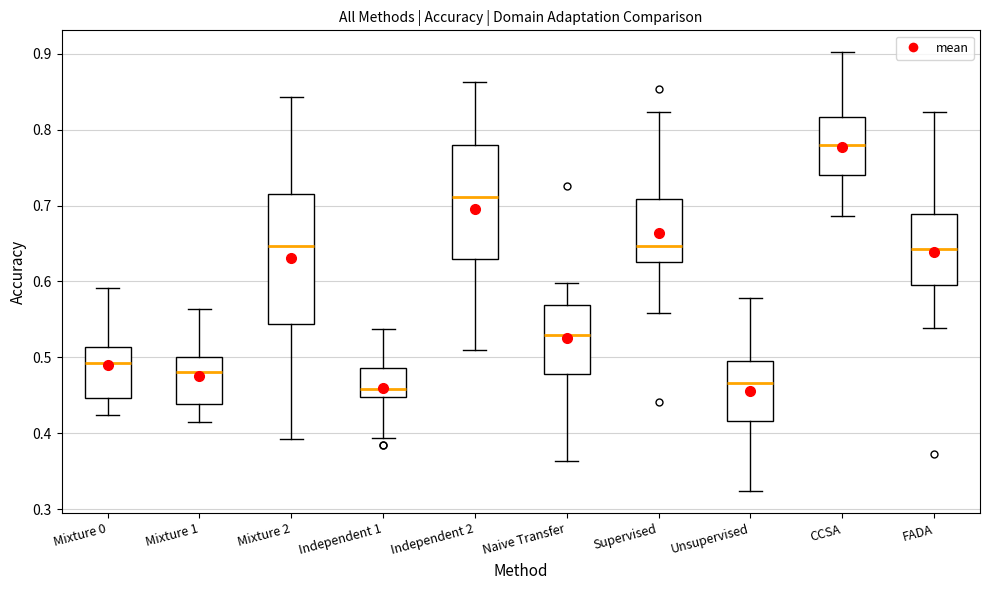

Which box's median line is the highest?

CCSA